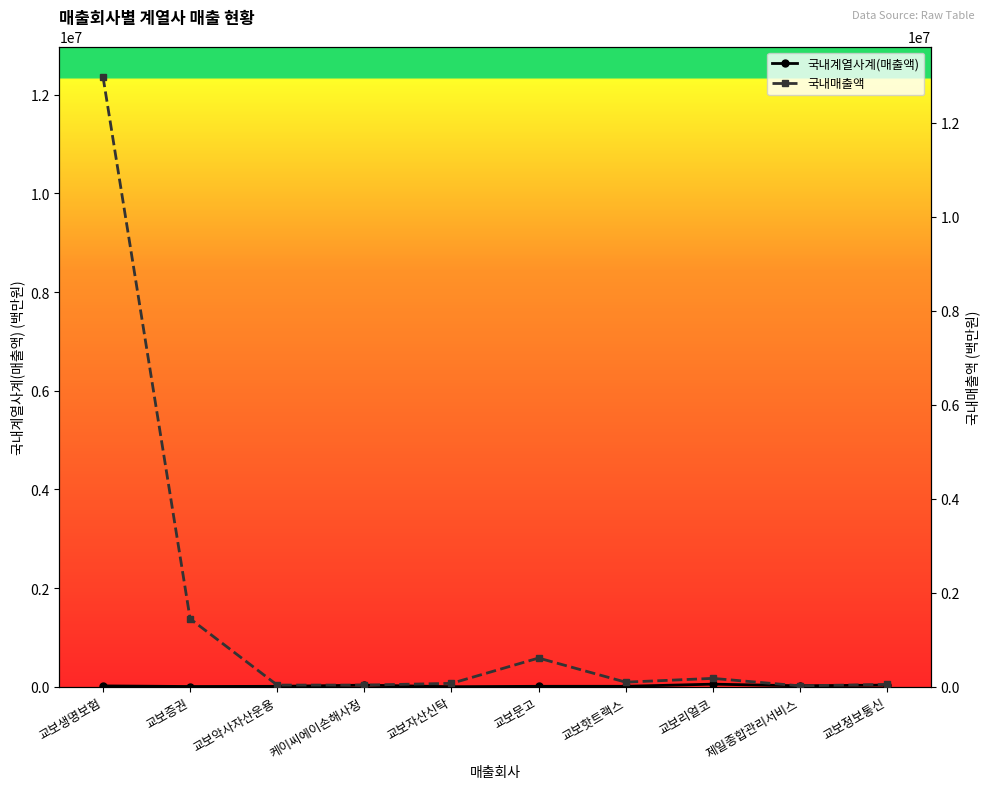

What is the sum of all 국내계열사계(매출액) values?

179059